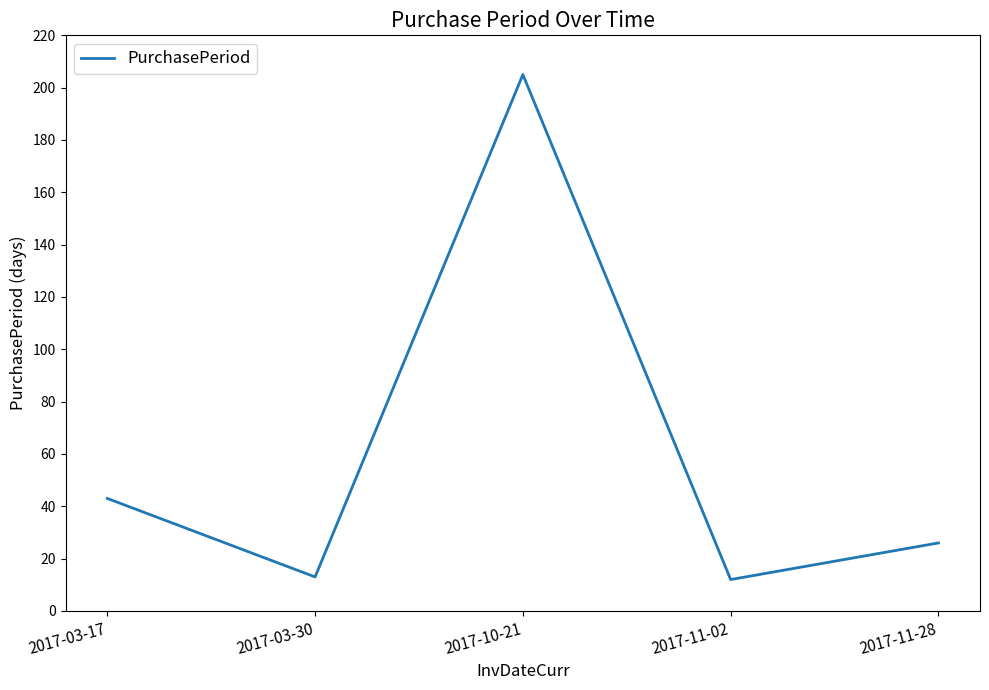

Where is the data nearest to the value 108?

2017-03-17